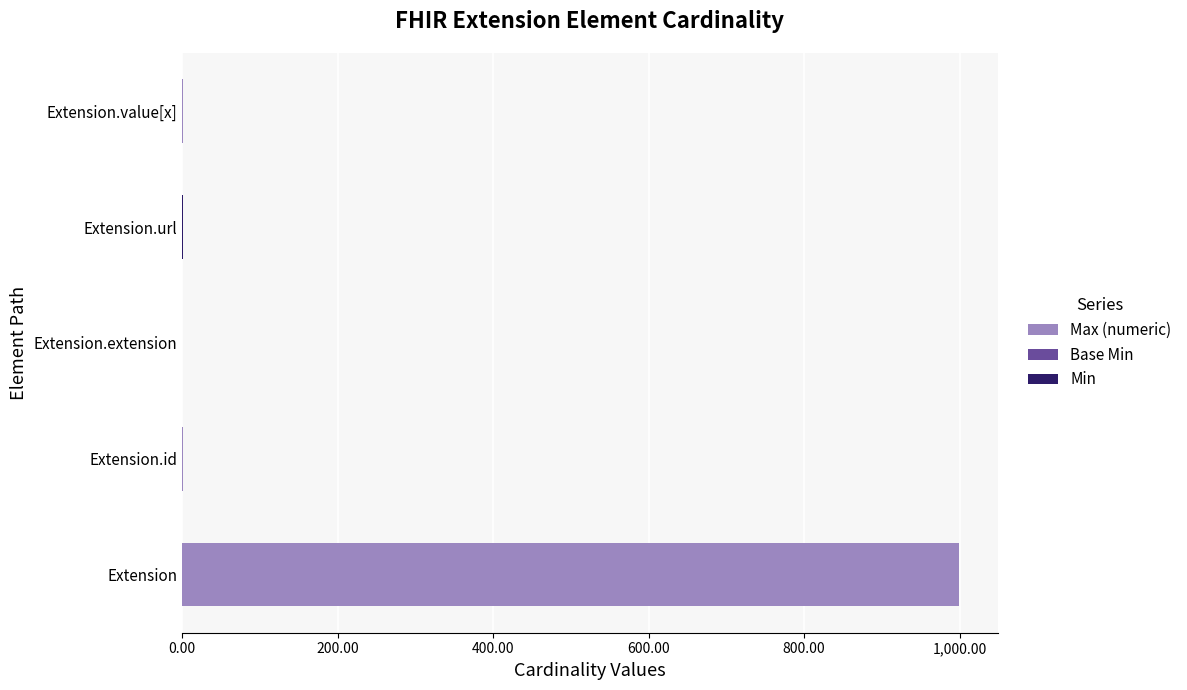

Which series has the largest range (max minus min)?

Max (numeric)